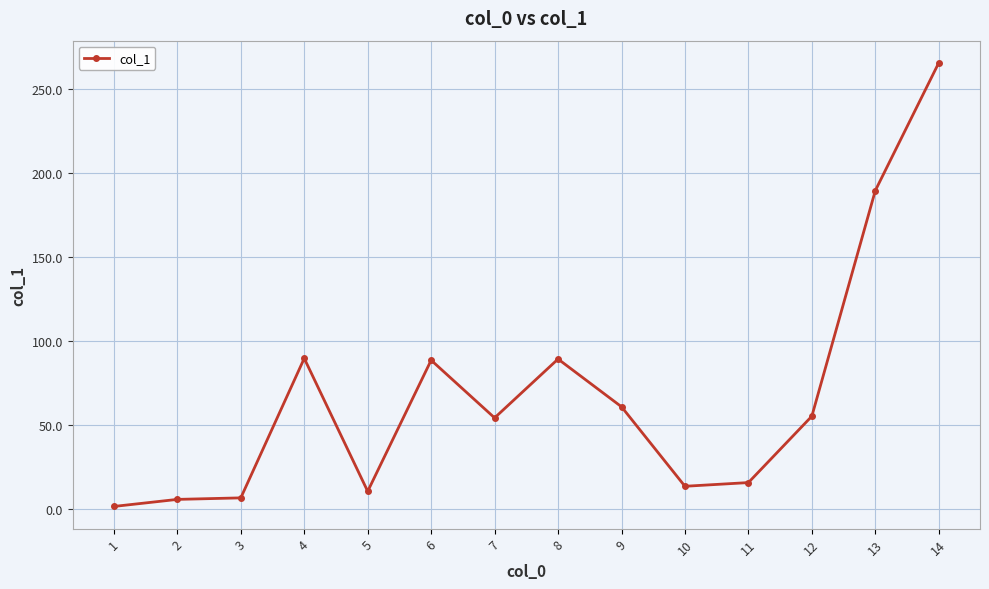

True or false: the data has more than 2 interior local peaks.

True